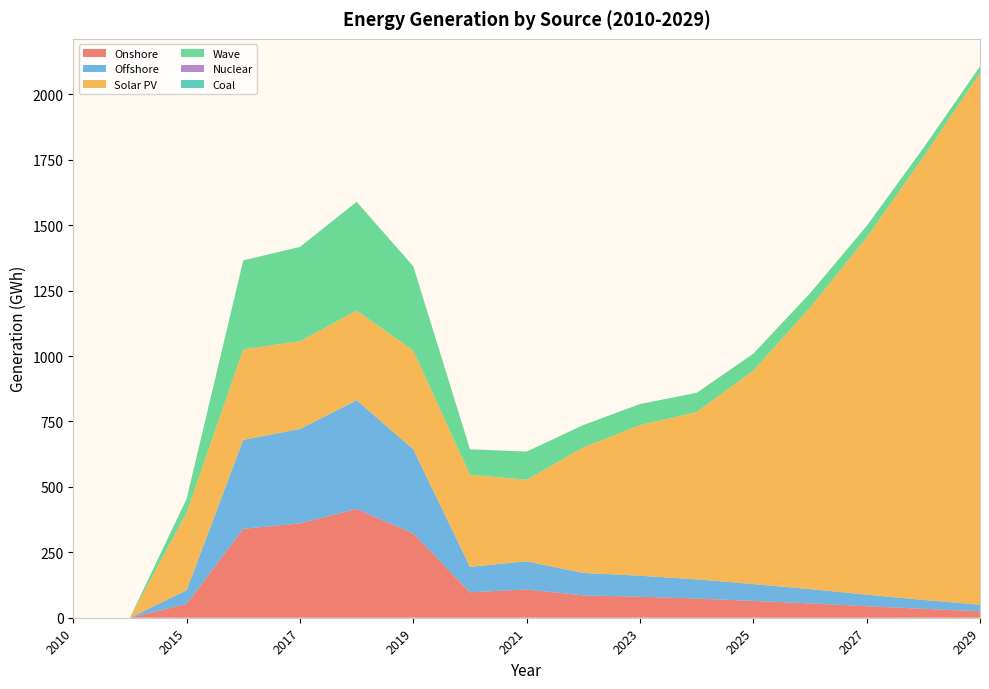

Reading right to left, extract all data points from this chart.

Onshore: 2029=24.9	2028=34.1	2027=44.1	2026=54.7	2025=64.3	2024=73.4	2023=80.2	2022=85.6	2021=107.7	2020=97.3	2019=321.9	2018=415.6	2017=360.7	2016=339.9	2015=52.5	2011=0.0	2010=0.0
Offshore: 2029=24.9	2028=34.1	2027=44.1	2026=54.7	2025=64.3	2024=73.4	2023=80.2	2022=85.6	2021=107.7	2020=97.3	2019=321.9	2018=415.6	2017=360.7	2016=339.9	2015=52.5	2011=0.0	2010=0.0
Solar PV: 2029=2032.4	2028=1692.8	2027=1364.9	2026=1075.6	2025=816.3	2024=639.3	2023=576.0	2022=479.6	2021=311.8	2020=352.0	2019=377.5	2018=342.7	2017=335.1	2016=346.0	2015=296.8	2011=0.0	2010=0.0
Wave: 2029=24.9	2028=34.1	2027=44.1	2026=54.7	2025=64.3	2024=73.4	2023=80.2	2022=85.6	2021=107.7	2020=97.3	2019=321.9	2018=415.6	2017=360.7	2016=339.9	2015=52.5	2011=0.0	2010=0.0
Nuclear: 2029=0.0	2028=0.0	2027=0.0	2026=0.0	2025=0.0	2024=0.0	2023=0.0	2022=0.0	2021=0.0	2020=0.0	2019=0.0	2018=0.0	2017=0.0	2016=0.0	2015=0.0	2011=0.0	2010=0.0
Coal: 2029=0.0	2028=0.0	2027=0.0	2026=0.0	2025=0.0	2024=0.0	2023=0.0	2022=0.0	2021=0.0	2020=0.0	2019=0.0	2018=0.0	2017=0.0	2016=0.0	2015=0.0	2011=0.0	2010=0.0